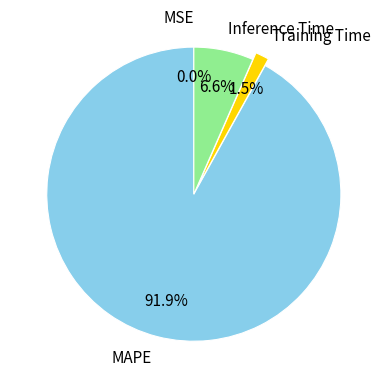

What is the largest slice in the pie chart?

MAPE